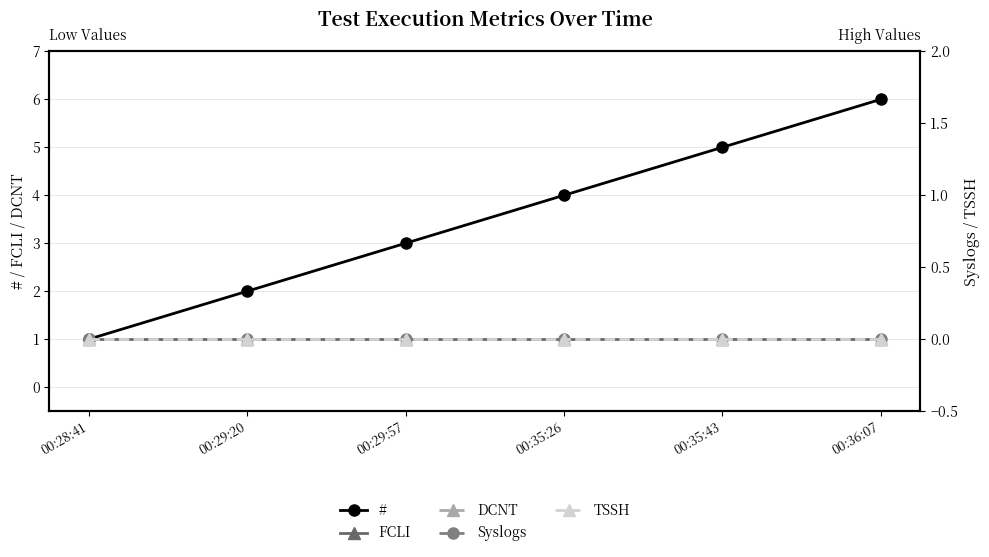

True or false: # and Syslogs cross at least once.

False